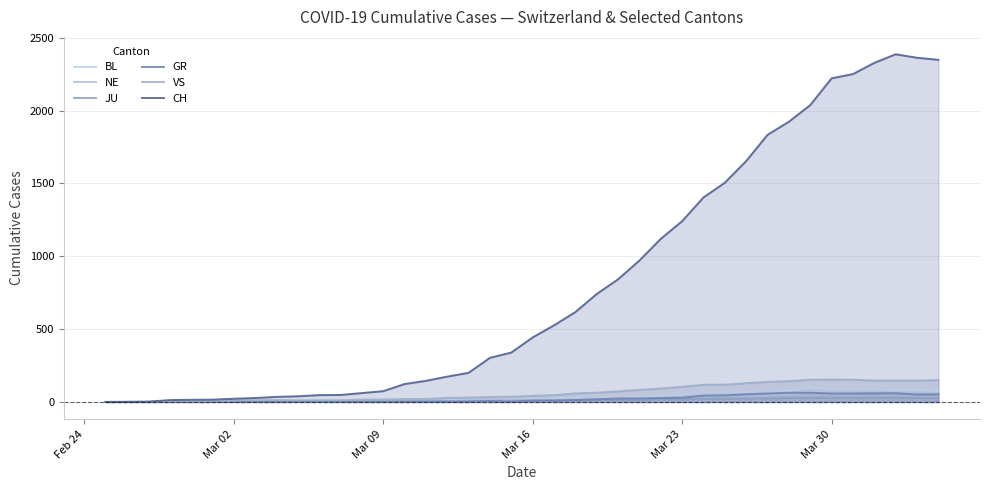

What is the total value across all series at Mar 16?

533